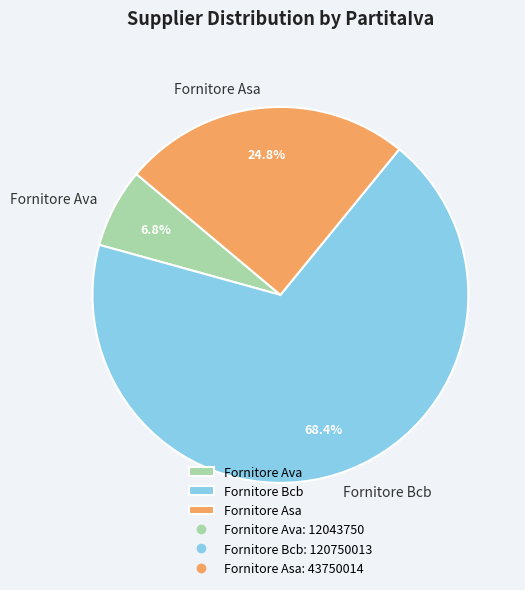

Is it true that Fornitore Ava is 7% of the pie?

True